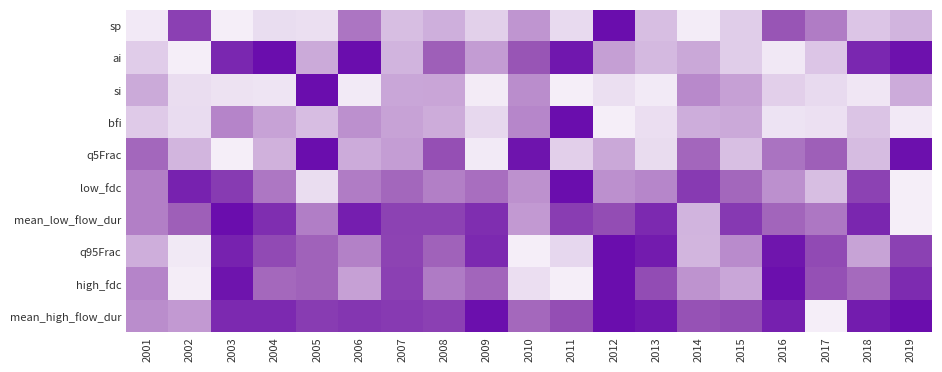

Reading right to left, what are all the values shown in this chart?

sp: 2019=0.6	2018=0.7	2017=0.4	2016=0.2	2015=0.7	2014=1.0	2013=0.6	2012=0.0	2011=0.8	2010=0.5	2009=0.7	2008=0.6	2007=0.6	2006=0.4	2005=0.8	2004=0.8	2003=1.0	2002=0.2	2001=0.9
ai: 2019=0.0	2018=0.1	2017=0.7	2016=0.9	2015=0.7	2014=0.6	2013=0.6	2012=0.5	2011=0.0	2010=0.2	2009=0.5	2008=0.3	2007=0.6	2006=0.0	2005=0.6	2004=0.0	2003=0.1	2002=1.0	2001=0.7
si: 2019=0.6	2018=0.9	2017=0.8	2016=0.7	2015=0.5	2014=0.4	2013=1.0	2012=0.8	2011=1.0	2010=0.4	2009=1.0	2008=0.5	2007=0.5	2006=1.0	2005=0.0	2004=0.9	2003=0.8	2002=0.8	2001=0.6
bfi: 2019=0.9	2018=0.7	2017=0.8	2016=0.9	2015=0.6	2014=0.6	2013=0.8	2012=1.0	2011=0.0	2010=0.4	2009=0.7	2008=0.6	2007=0.5	2006=0.5	2005=0.6	2004=0.5	2003=0.4	2002=0.8	2001=0.7
q5Frac: 2019=0.0	2018=0.6	2017=0.3	2016=0.4	2015=0.6	2014=0.3	2013=0.8	2012=0.6	2011=0.7	2010=0.0	2009=1.0	2008=0.2	2007=0.5	2006=0.6	2005=0.0	2004=0.6	2003=1.0	2002=0.6	2001=0.3
low_fdc: 2019=1.0	2018=0.2	2017=0.6	2016=0.5	2015=0.3	2014=0.2	2013=0.4	2012=0.5	2011=0.0	2010=0.5	2009=0.3	2008=0.4	2007=0.3	2006=0.4	2005=0.8	2004=0.4	2003=0.2	2002=0.1	2001=0.4
mean_low_flow_dur: 2019=1.0	2018=0.1	2017=0.4	2016=0.3	2015=0.1	2014=0.6	2013=0.1	2012=0.2	2011=0.2	2010=0.5	2009=0.1	2008=0.2	2007=0.2	2006=0.1	2005=0.4	2004=0.1	2003=0.0	2002=0.3	2001=0.4
q95Frac: 2019=0.2	2018=0.5	2017=0.2	2016=0.0	2015=0.4	2014=0.6	2013=0.0	2012=0.0	2011=0.7	2010=1.0	2009=0.1	2008=0.3	2007=0.2	2006=0.4	2005=0.3	2004=0.2	2003=0.1	2002=0.9	2001=0.6
high_fdc: 2019=0.1	2018=0.3	2017=0.2	2016=0.0	2015=0.5	2014=0.5	2013=0.2	2012=0.0	2011=1.0	2010=0.8	2009=0.3	2008=0.4	2007=0.2	2006=0.5	2005=0.3	2004=0.3	2003=0.0	2002=1.0	2001=0.4
mean_high_flow_dur: 2019=0.0	2018=0.1	2017=1.0	2016=0.1	2015=0.2	2014=0.2	2013=0.0	2012=0.0	2011=0.2	2010=0.3	2009=0.0	2008=0.2	2007=0.2	2006=0.1	2005=0.2	2004=0.1	2003=0.1	2002=0.5	2001=0.4